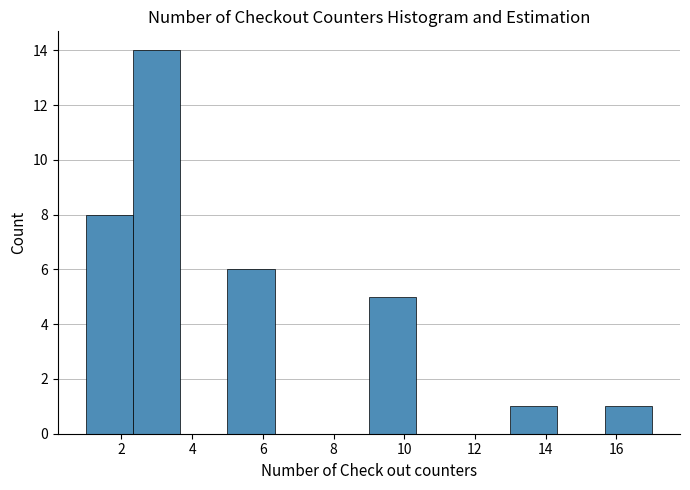

How tall is the bar that spans 1.0 to 2.4 on the x-axis? Neither the bar edges nor the heights are printed on the chart, so give them approximately, as read against the axes.

8